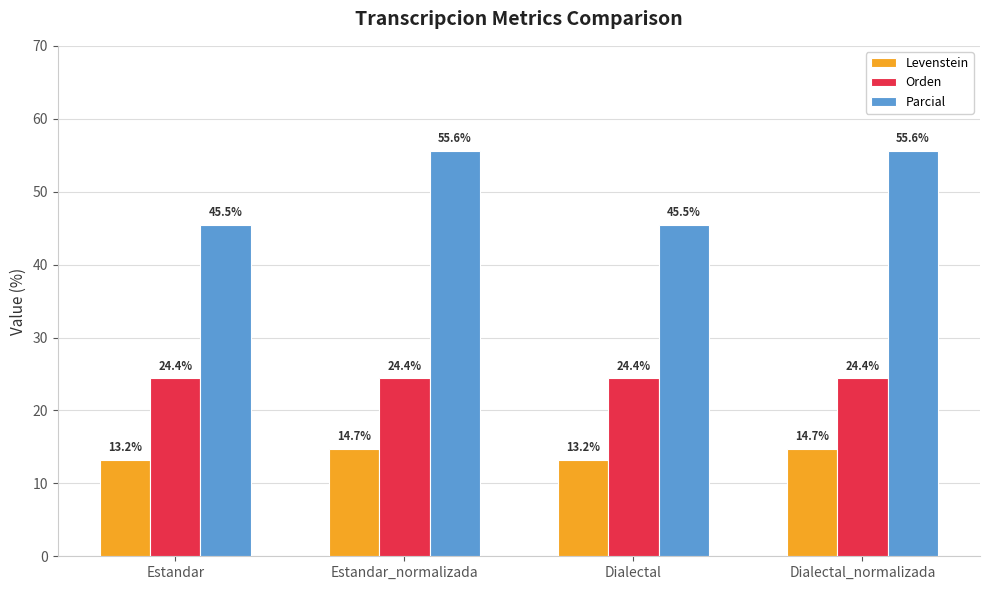

Reading left to right, list all the values displayed in this chart.

Levenstein: Estandar=13.2	Estandar_normalizada=14.7	Dialectal=13.2	Dialectal_normalizada=14.7
Orden: Estandar=24.4	Estandar_normalizada=24.4	Dialectal=24.4	Dialectal_normalizada=24.4
Parcial: Estandar=45.5	Estandar_normalizada=55.6	Dialectal=45.5	Dialectal_normalizada=55.6